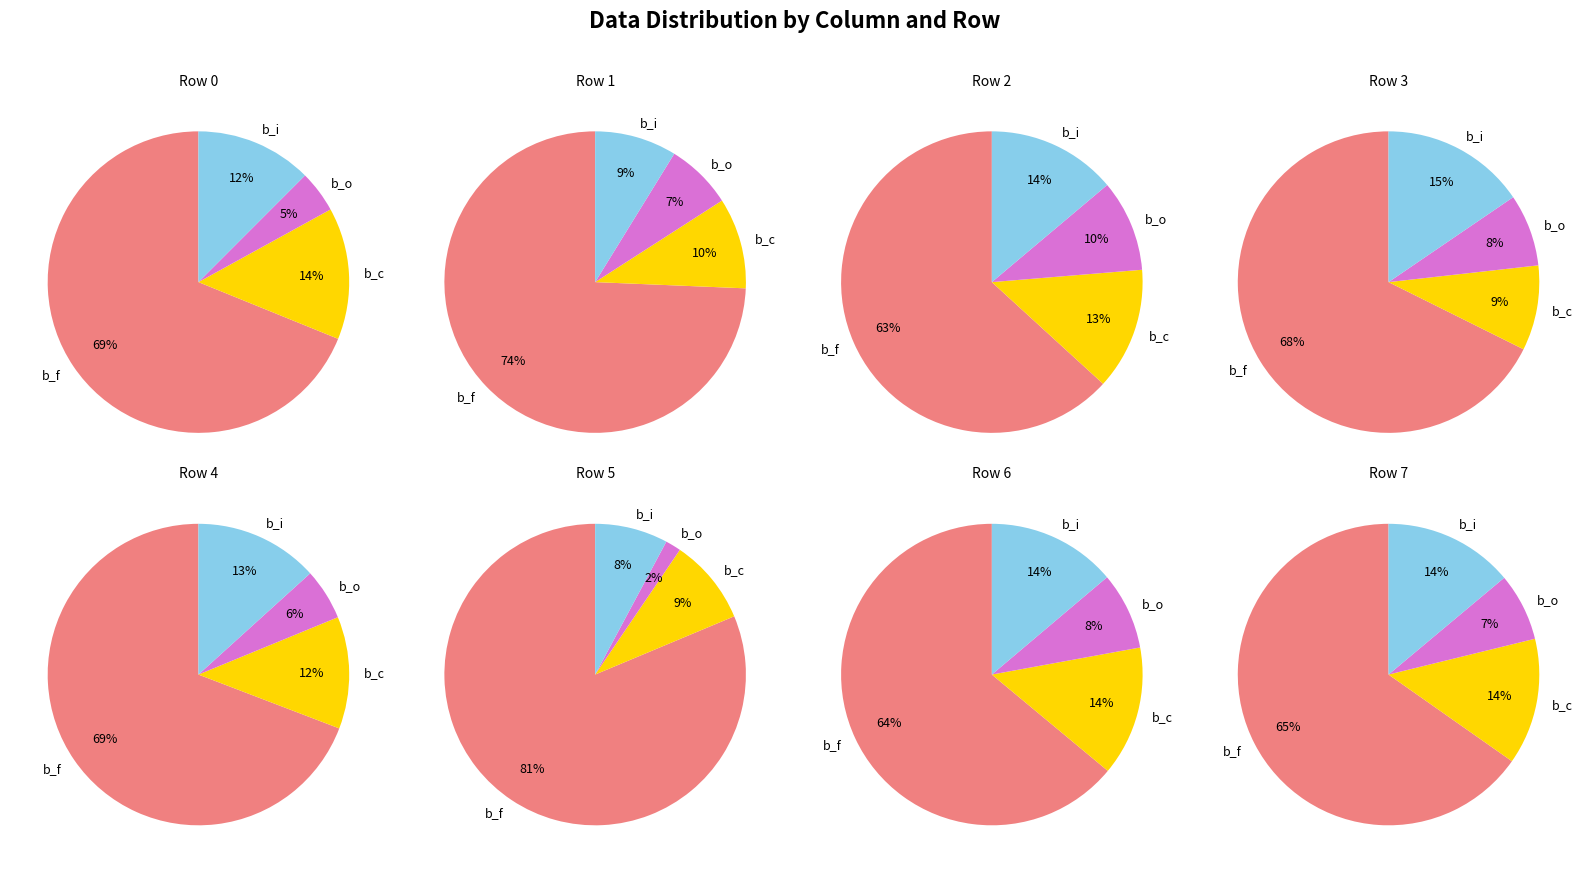

Between Row 6 and Row 9, which series saw the biggest shift?

b_f